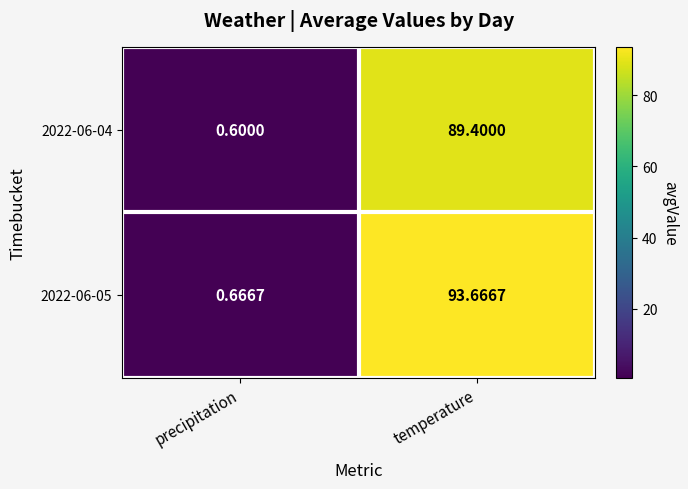

Where does the 2022-06-04 series first go above 89?

temperature